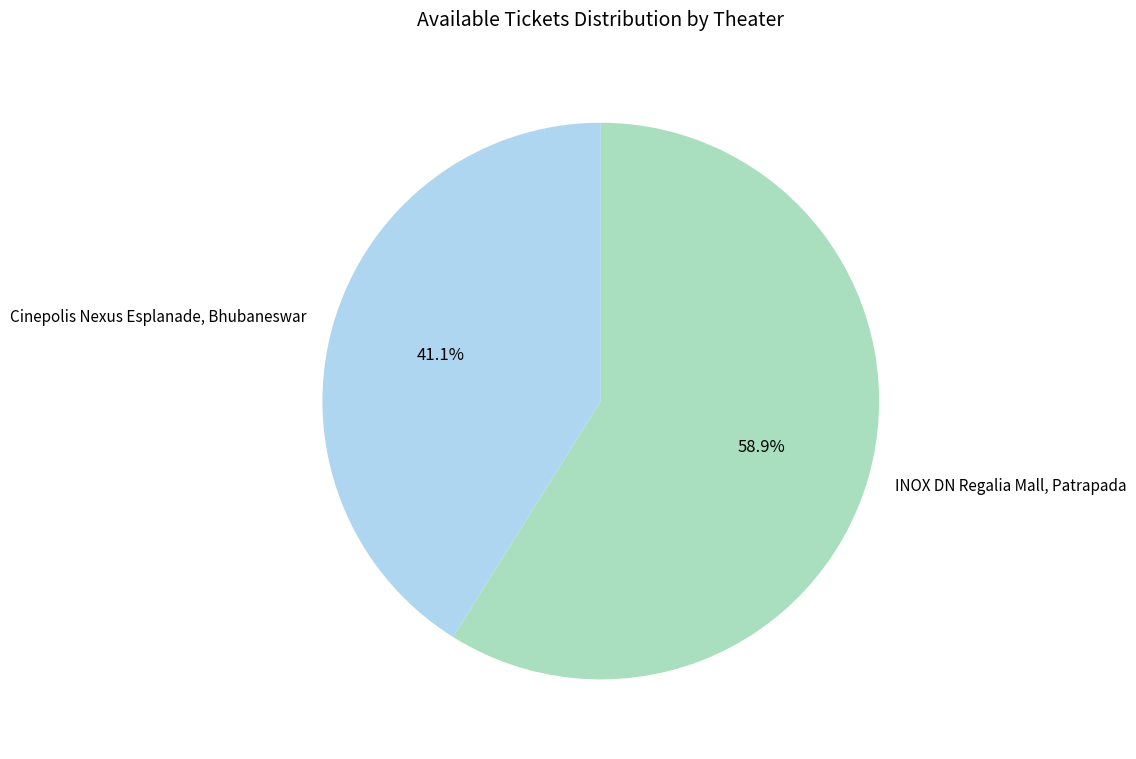

Which category accounts for the majority?

INOX DN Regalia Mall, Patrapada